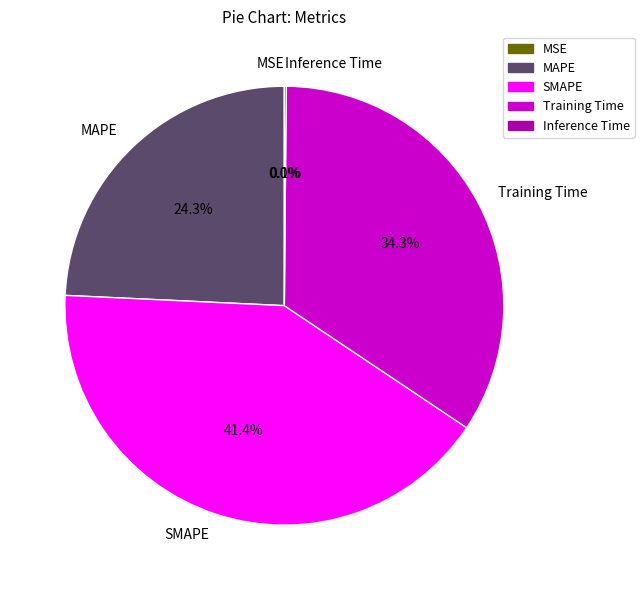

Do Training Time and MAPE together represent more than half of the pie?

Yes